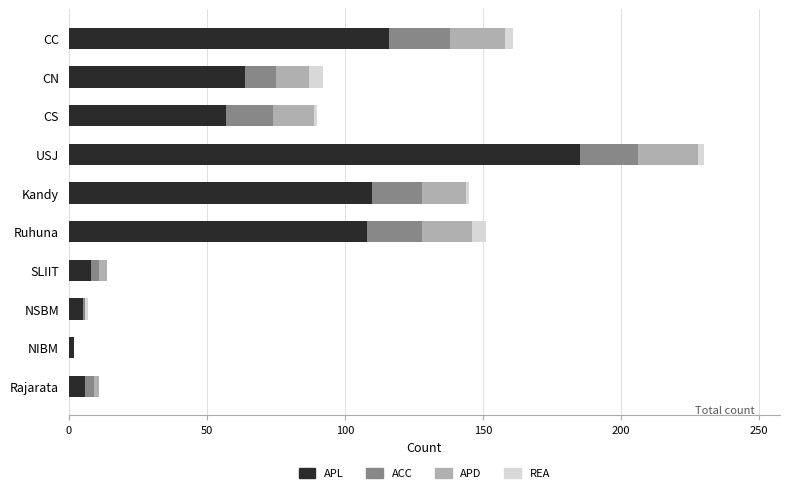

At which category is the sum across all series the highest?

USJ